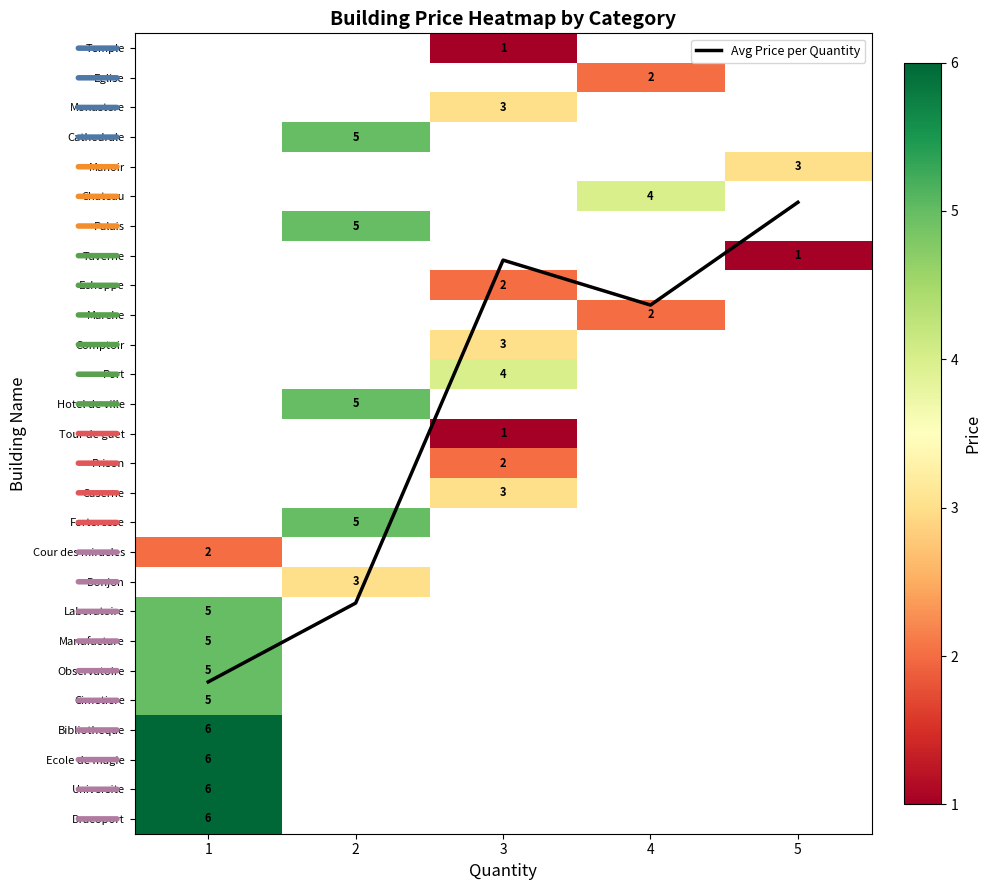

Which series has the largest total across all categories?

Avg Price per Quantity